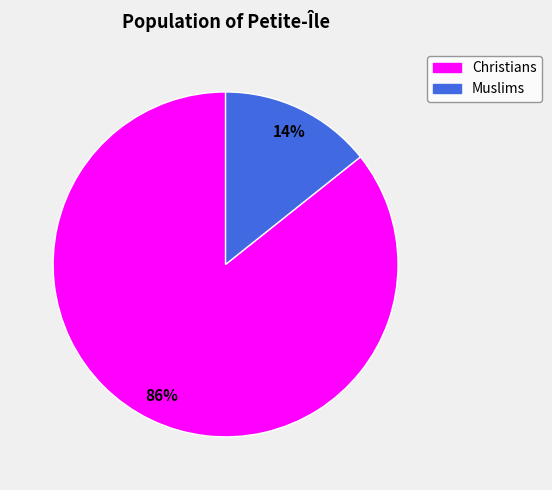

Is there any slice that represents more than half of the pie?

Yes